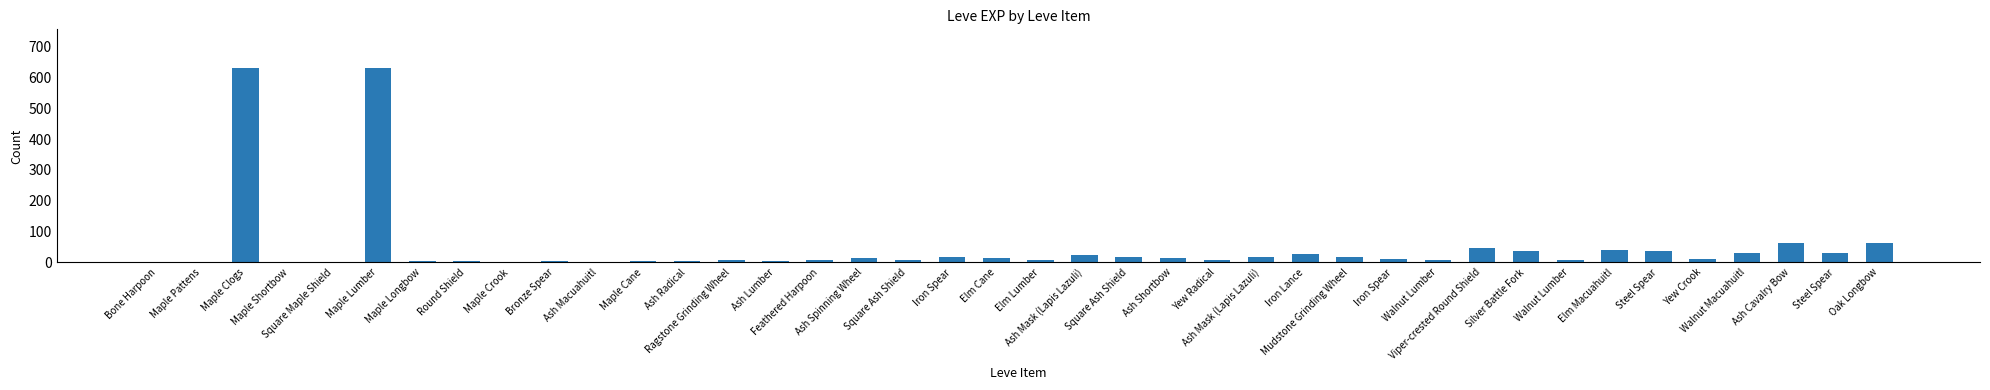

What is the label of the 24th bar from the right?

Ash Spinning Wheel